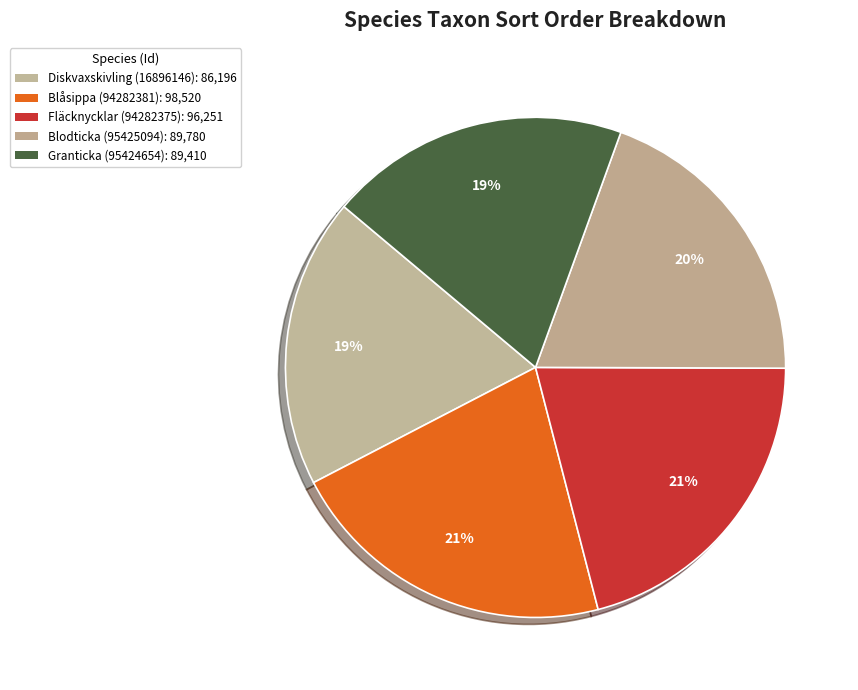

What is the largest slice in the pie chart?

Blåsippa (94282381)